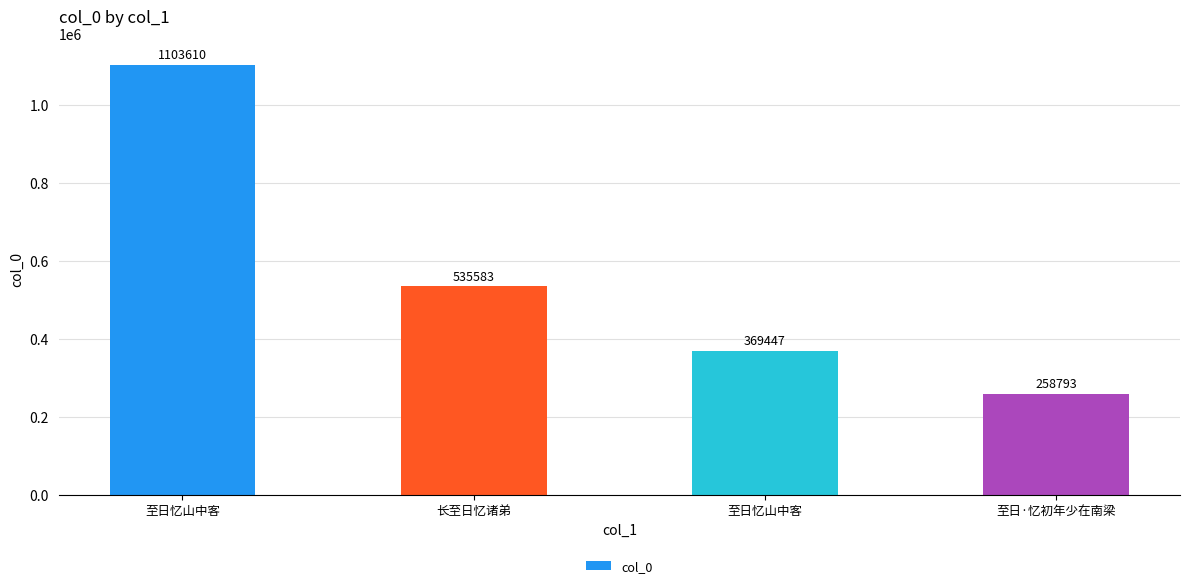

What is the difference between the values at 至日忆山中客 and 至日忆山中客?

734163